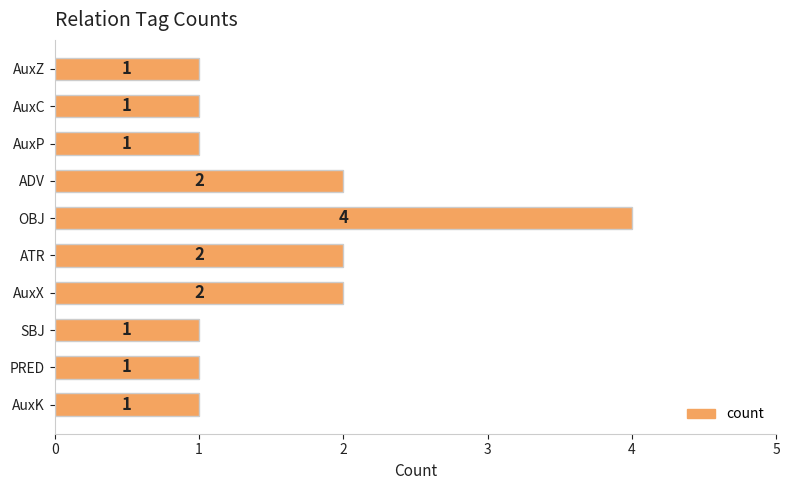

Does the chart contain stacked bars?

No